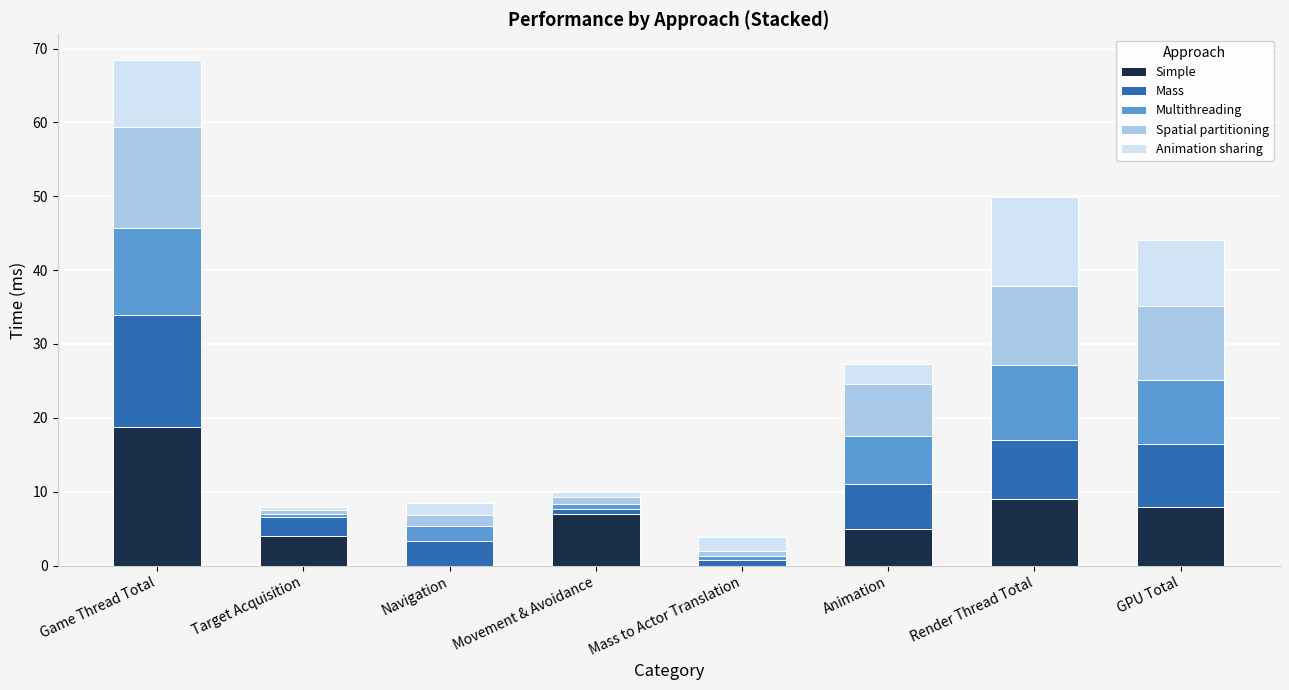

At which category is the sum across all series the highest?

Game Thread Total